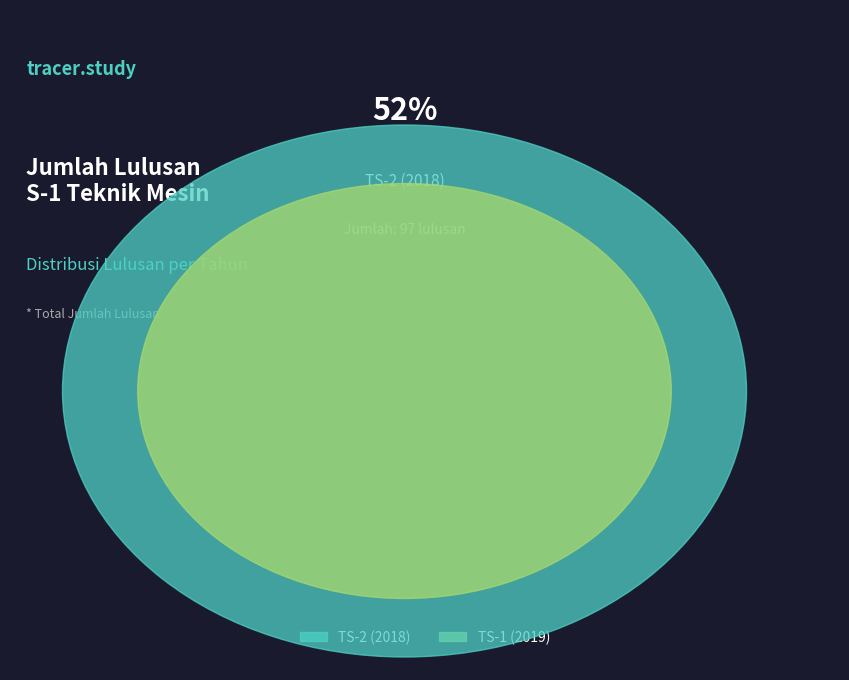

What is the total percentage of TS-1 (2019) and TS-2 (2018)?

100.0%